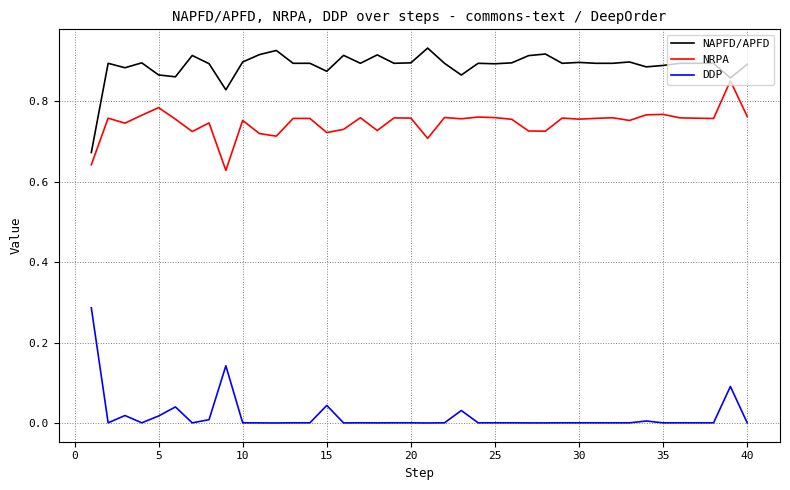

Which series has the largest total across all categories?

NAPFD/APFD